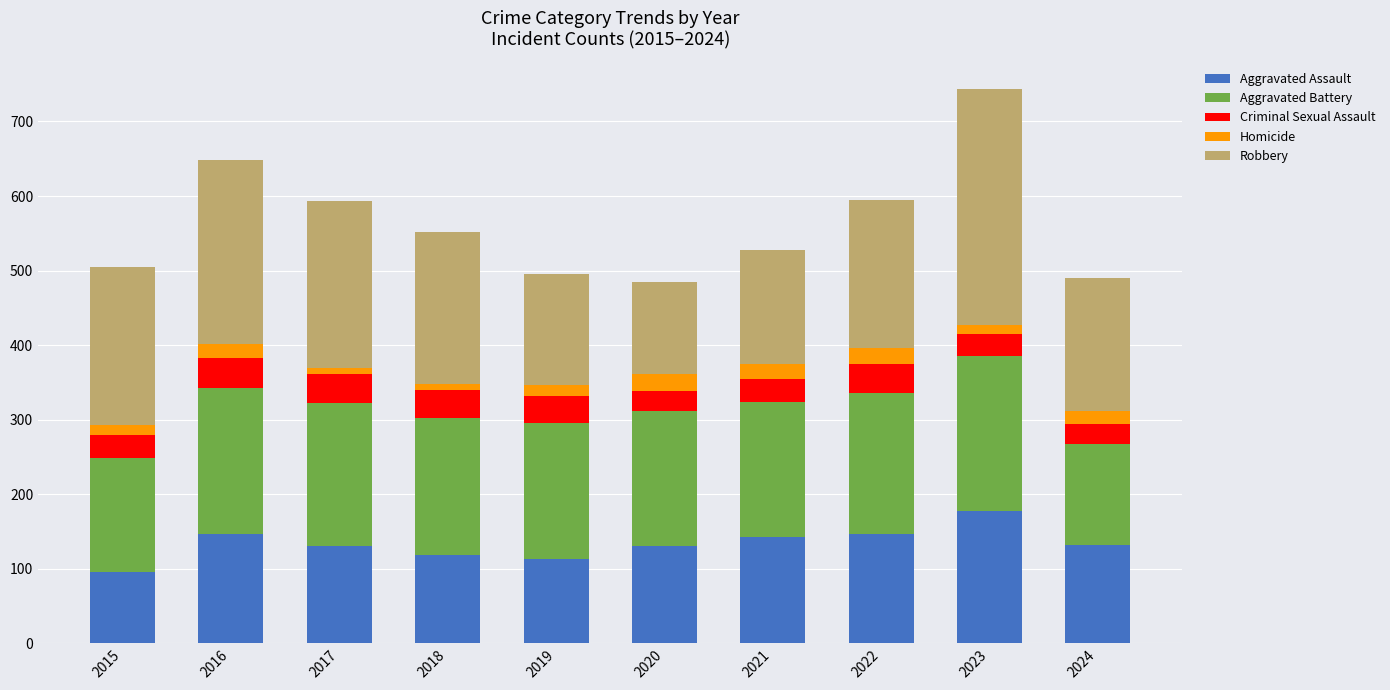

At which category is the sum across all series the highest?

2023